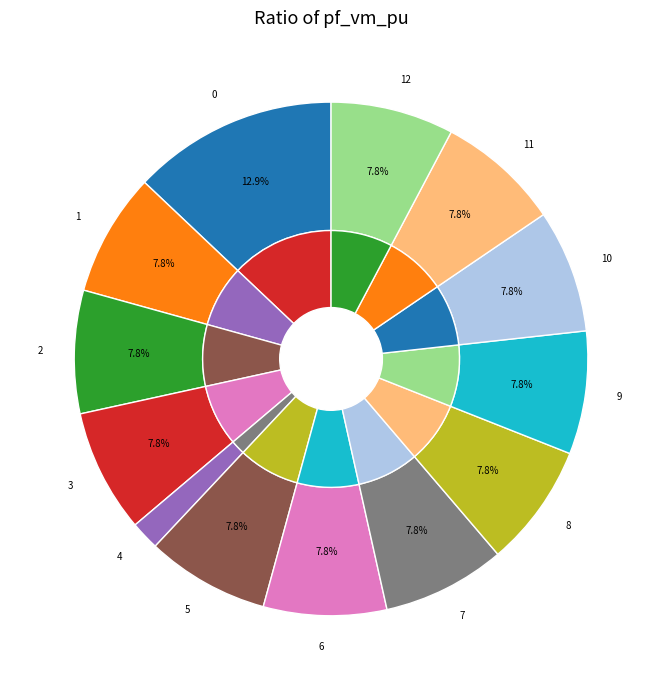

Combined, do 1 and 0 account for over 50%?

No